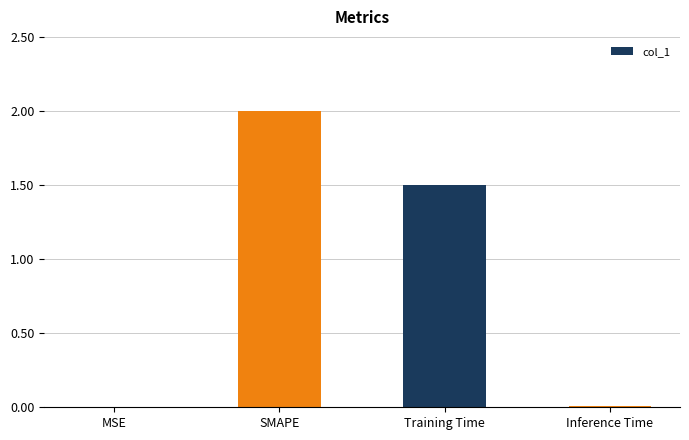

What is the sum of all values?

3.5